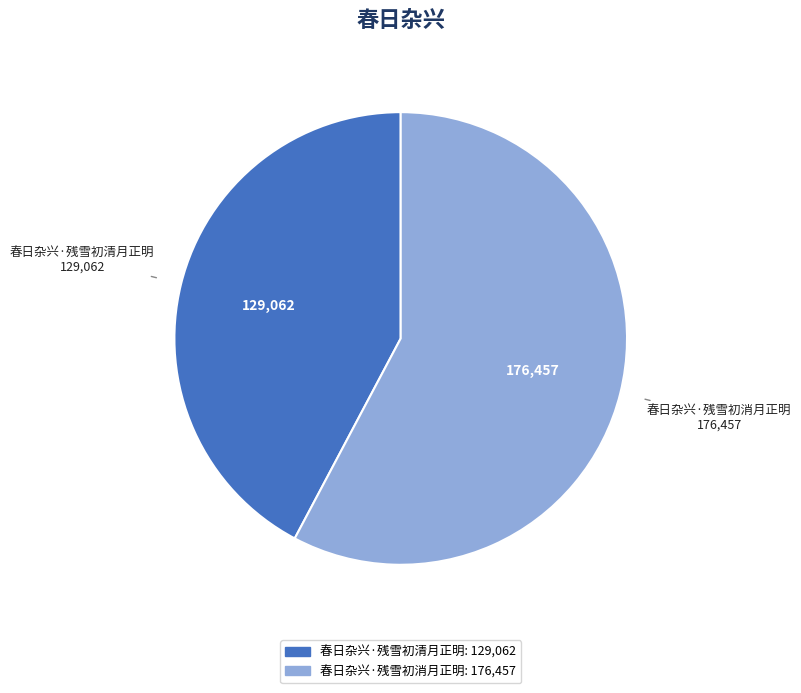

Do 春日杂兴·残雪初消月正明 and 春日杂兴·残雪初清月正明 together represent more than half of the pie?

Yes